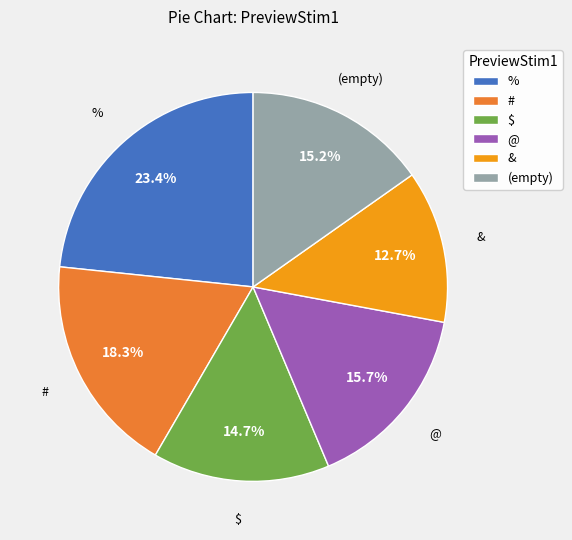

How many segments does this pie chart have?

6